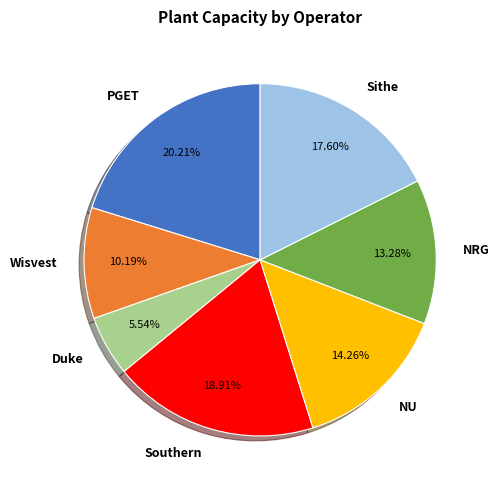

Does any single category account for the majority?

No